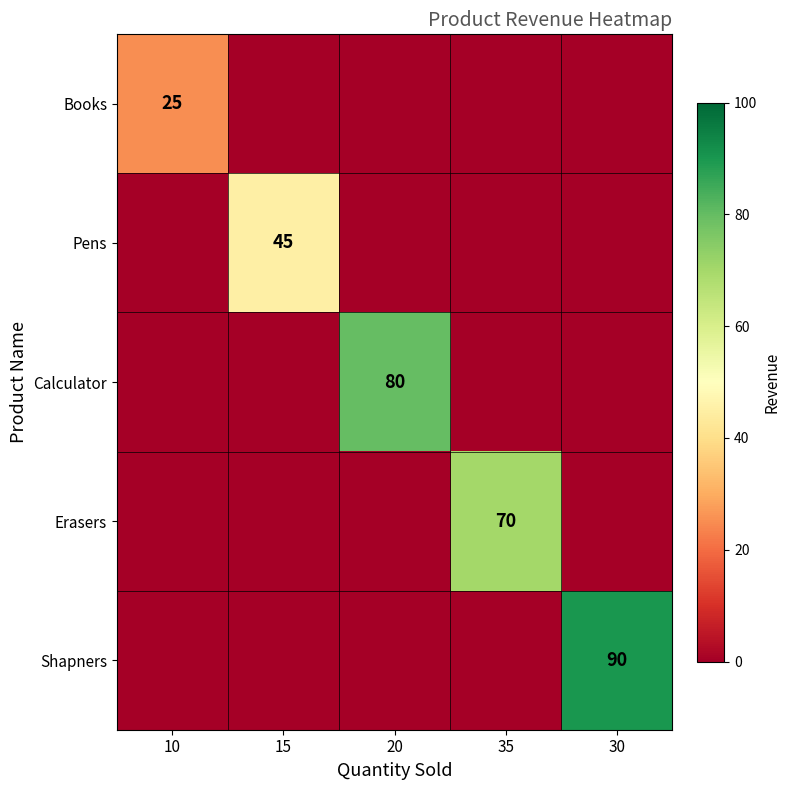

The Books series shows 25 at 10. True or false?

True